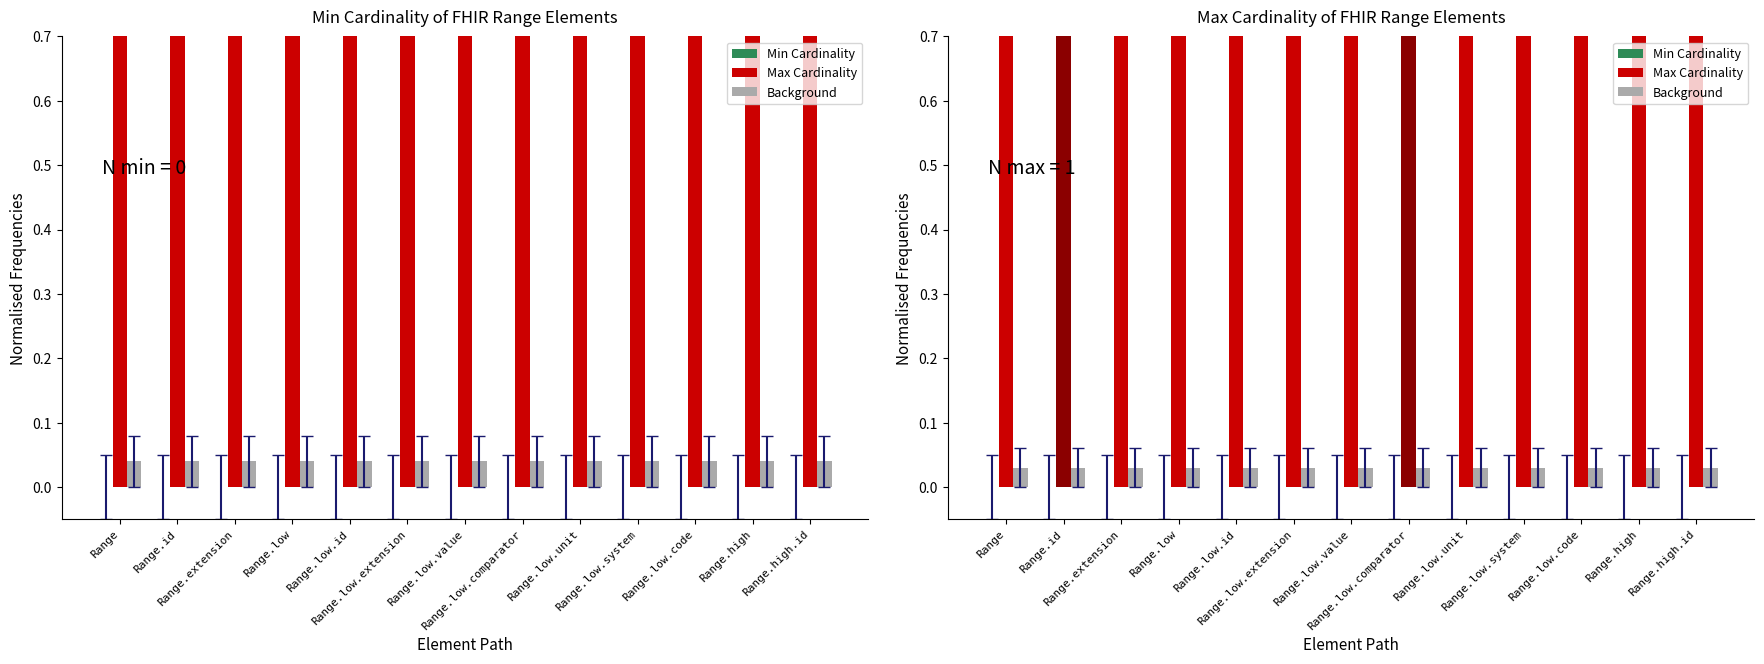

At which category is the sum across all series the highest?

Range